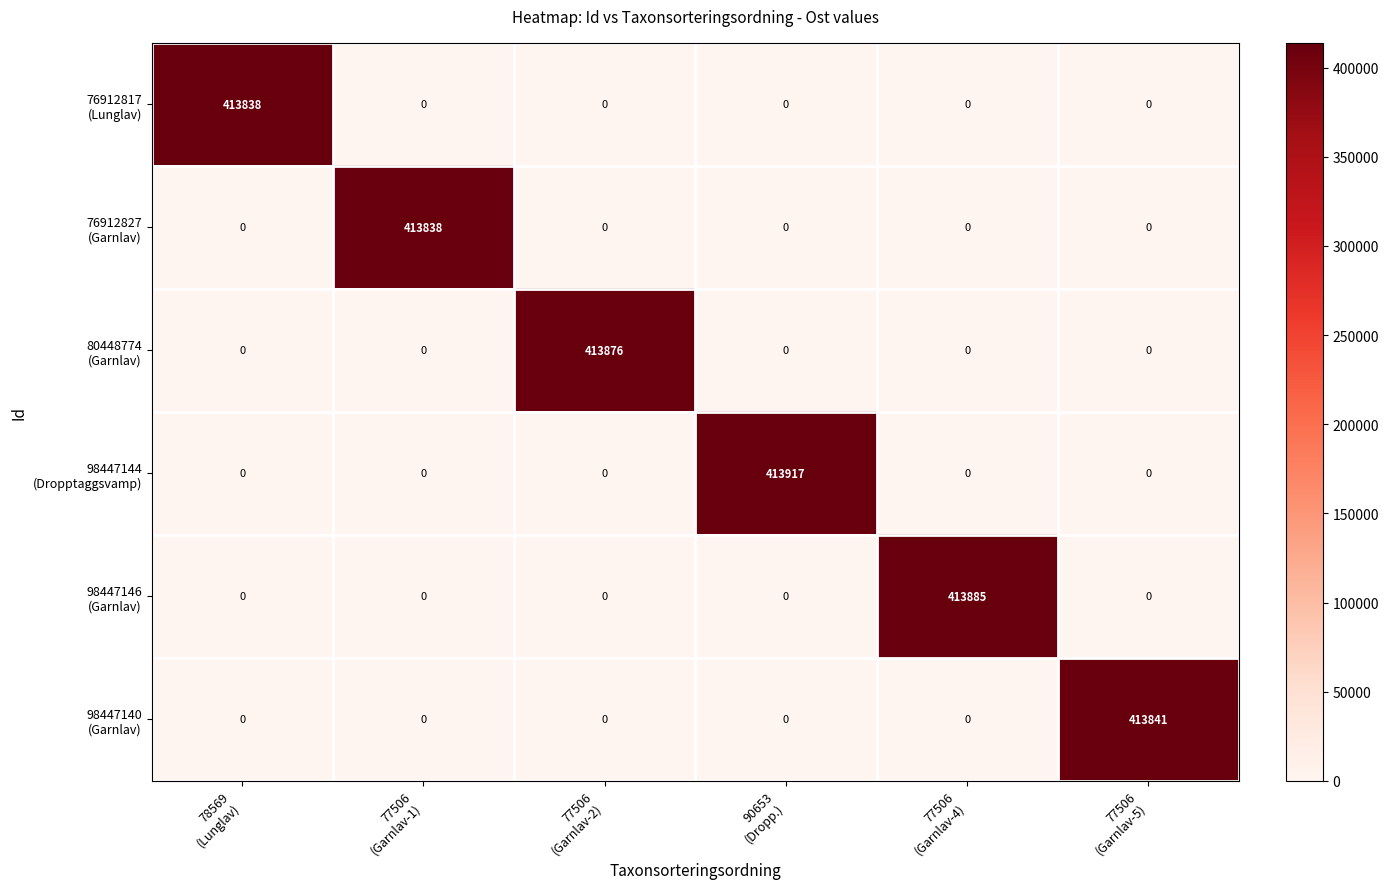

At how many categories does at least one series exceed 406230?

6